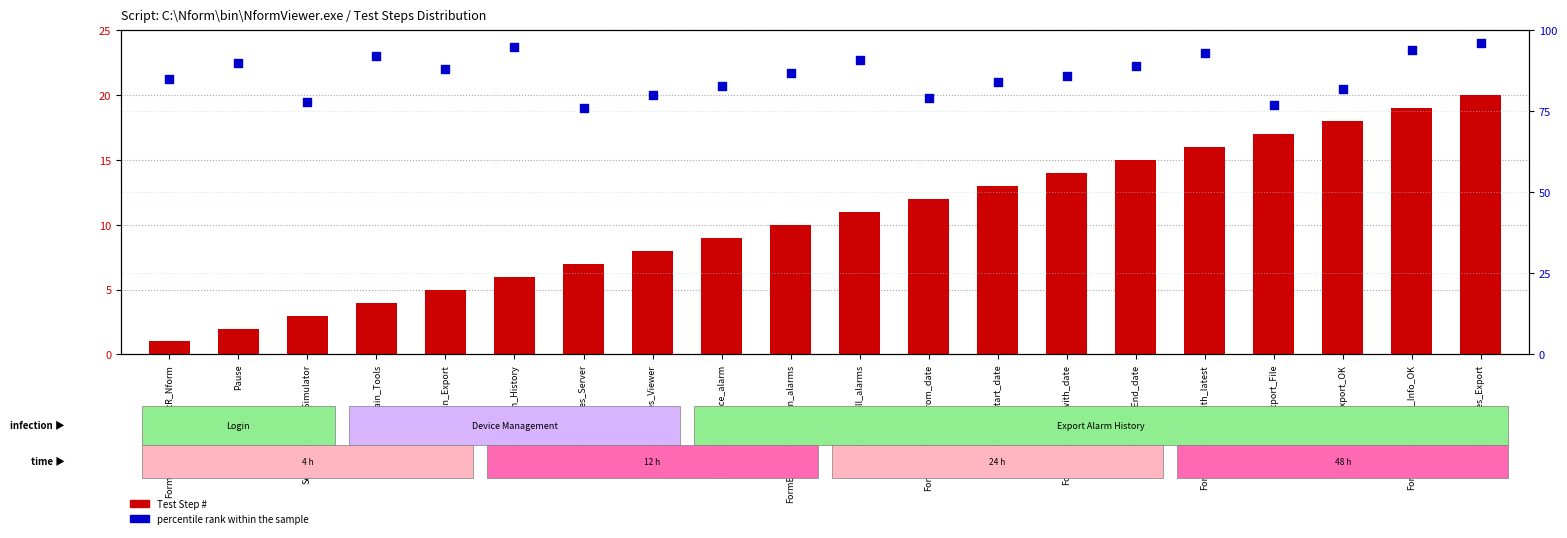

Which series has the largest Y range (max minus min)?

percentile rank within the sample